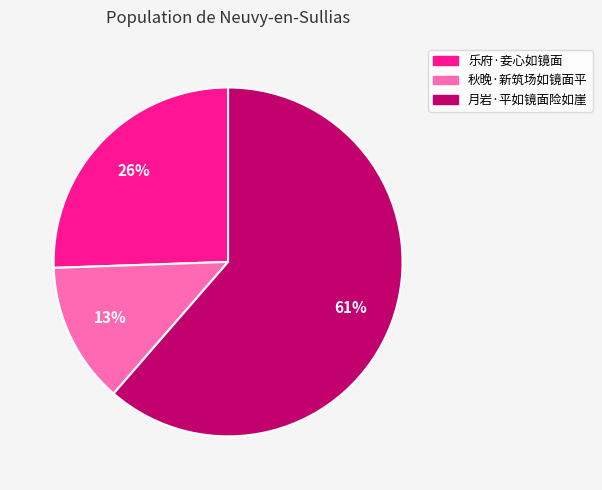

Rank the categories by value from lowest to highest.

秋晚·新筑场如镜面平, 乐府·妾心如镜面, 月岩·平如镜面险如崖